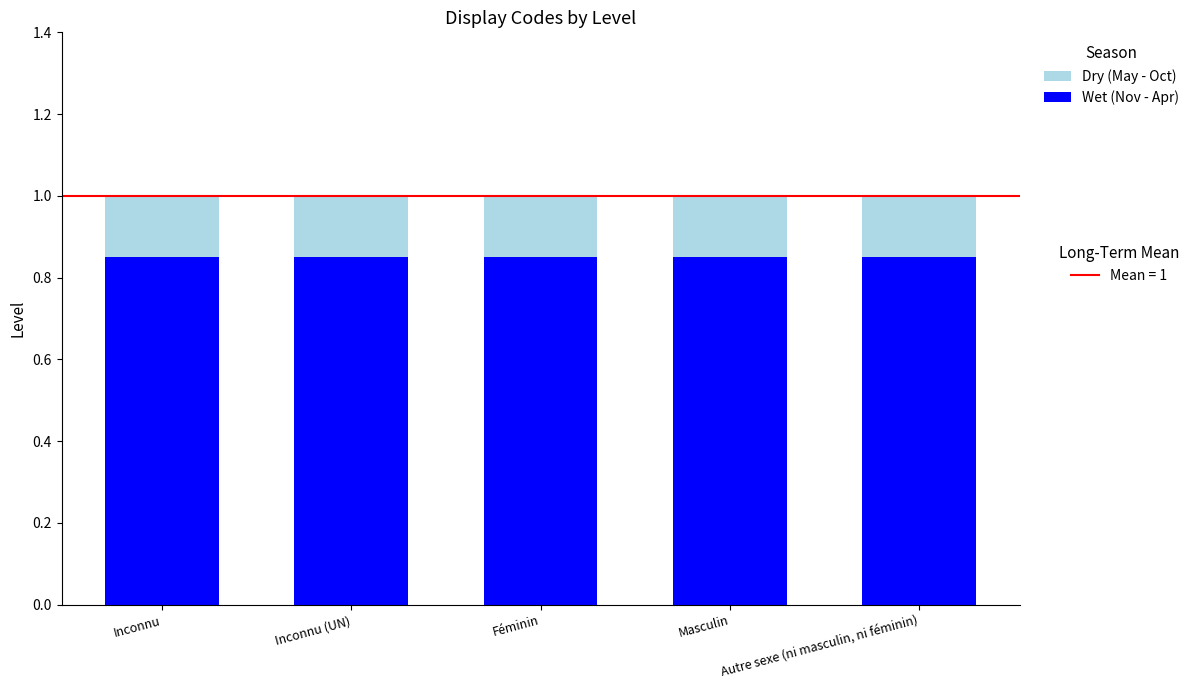

What is the total value across all series at Autre sexe (ni masculin, ni féminin)?

1.0